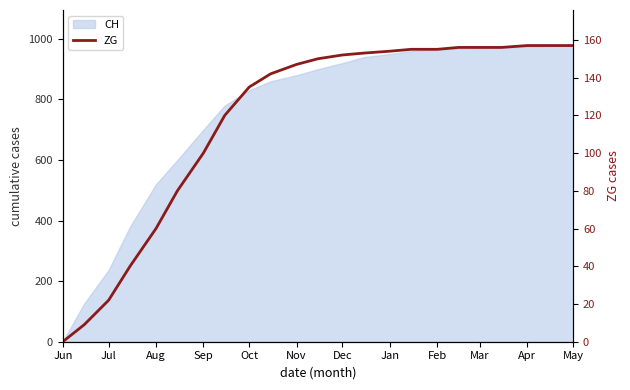

What is the difference between the maximum and second lowest values?

148